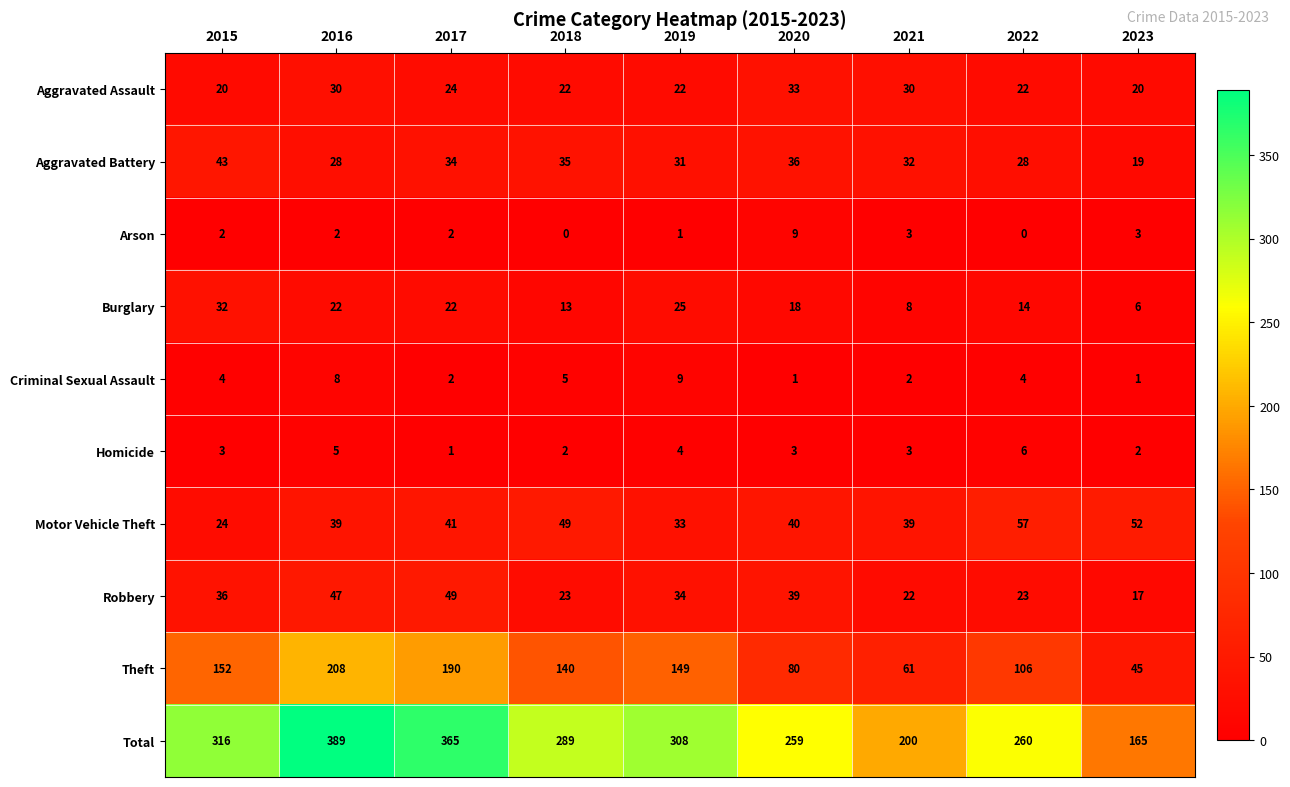

Rank the series at 2018 from lowest to highest value.

Arson, Homicide, Criminal Sexual Assault, Burglary, Aggravated Assault, Robbery, Aggravated Battery, Motor Vehicle Theft, Theft, Total